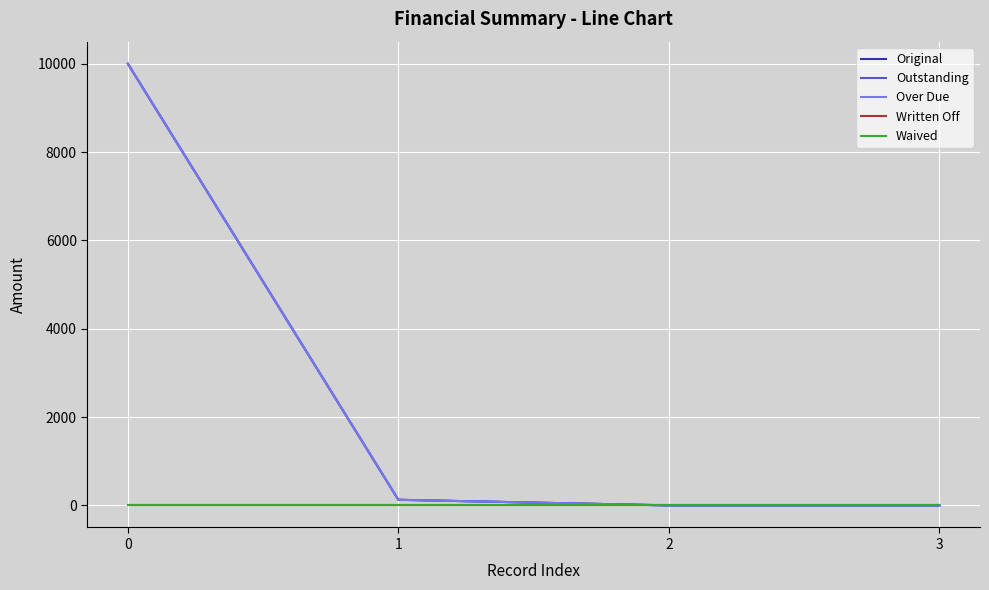

Reading left to right, extract all data points from this chart.

Original: 10000.0	127.0	0.0	0.0
Outstanding: 10000.0	127.0	0.0	0.0
Over Due: 10000.0	127.0	0.0	0.0
Written Off: 0.0	0.0	0.0	0.0
Waived: 0.0	0.0	0.0	0.0